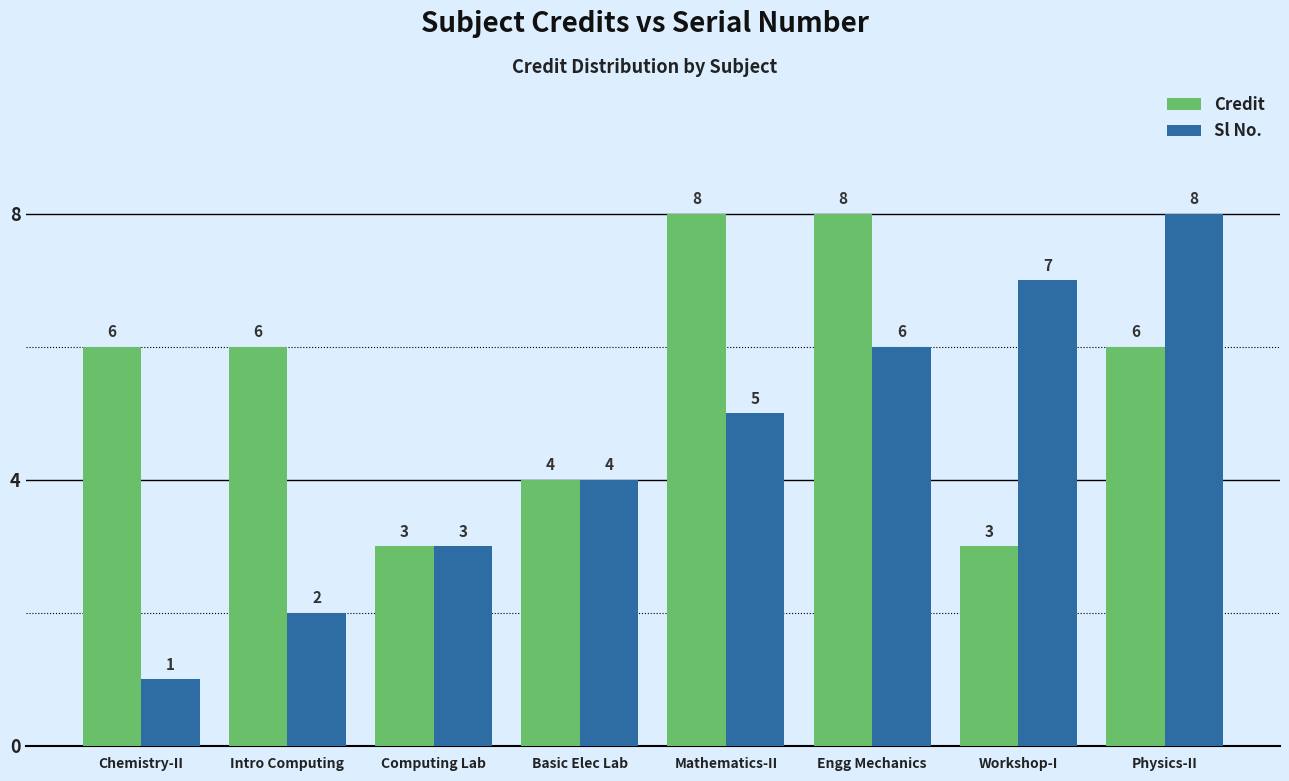

How many Credit values are between 4 and 8?

6